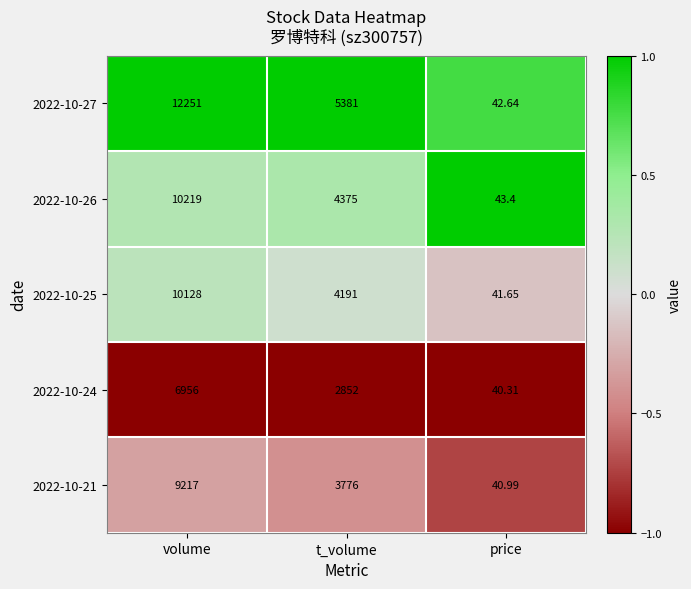

Which series has the largest total across all categories?

2022-10-27